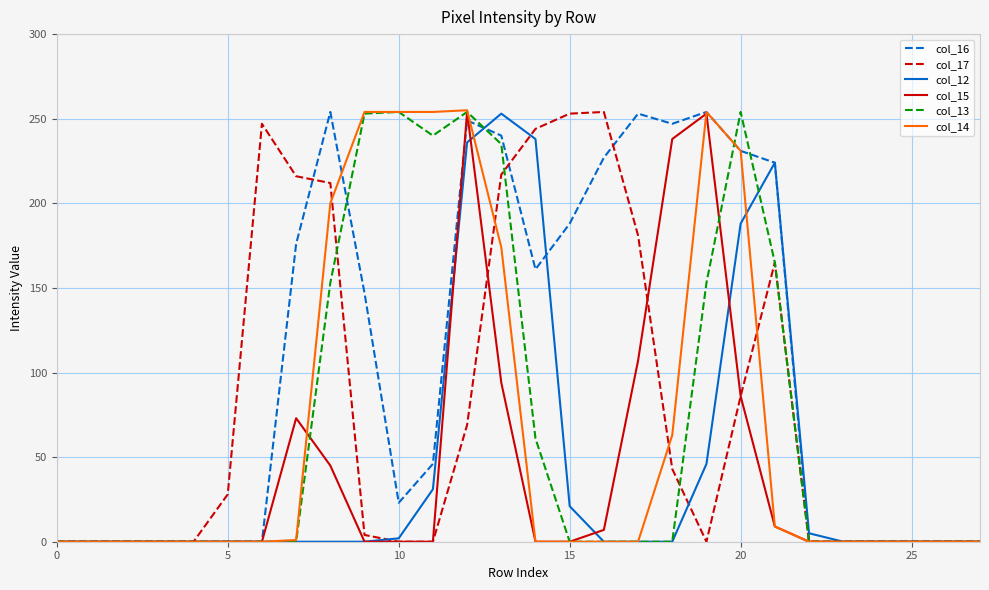

What is the highest value of the col_17 series?

254